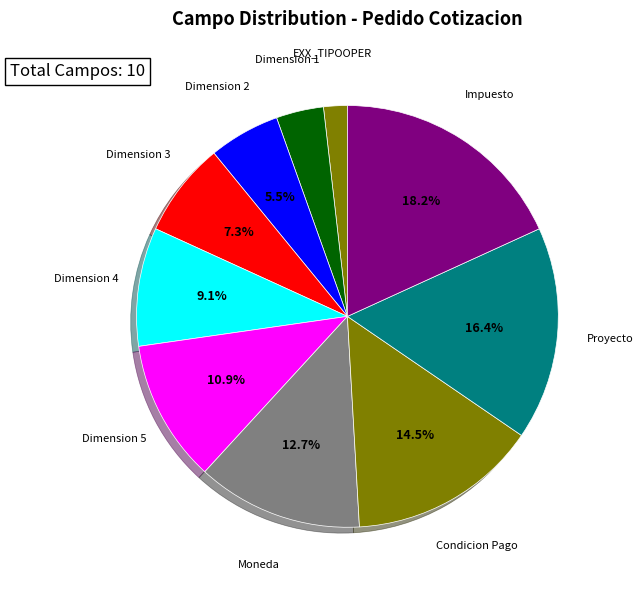

Which has a higher value, Dimension 4 or Dimension 2?

Dimension 4